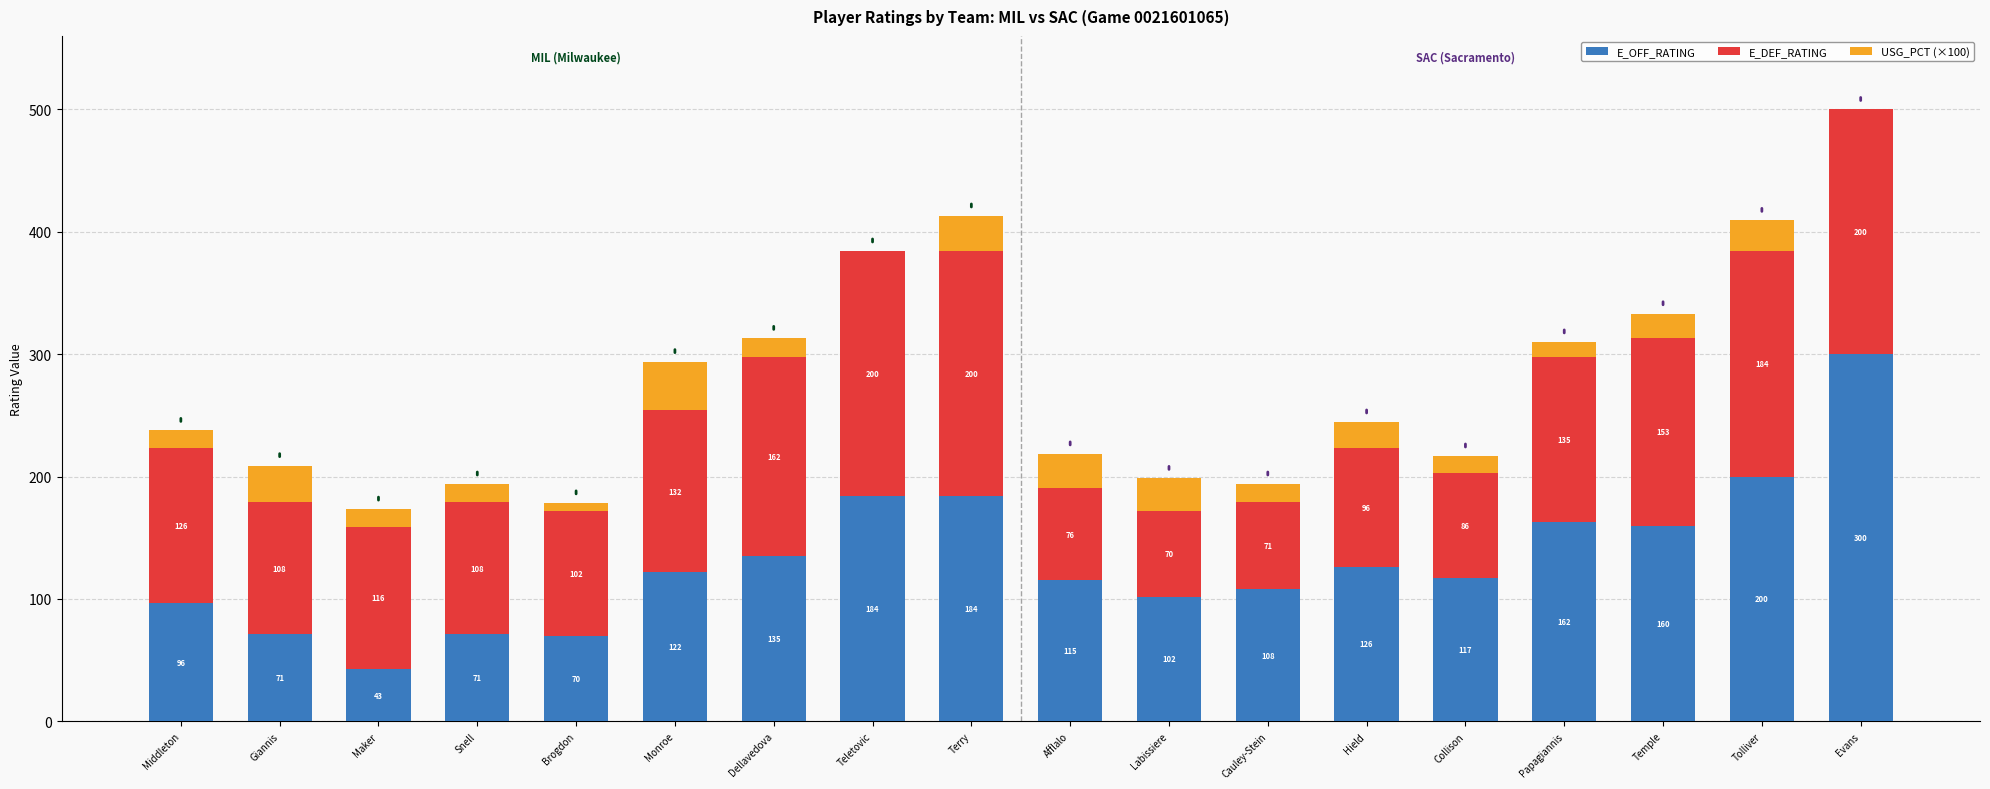

How many distinct data groups are displayed?

3